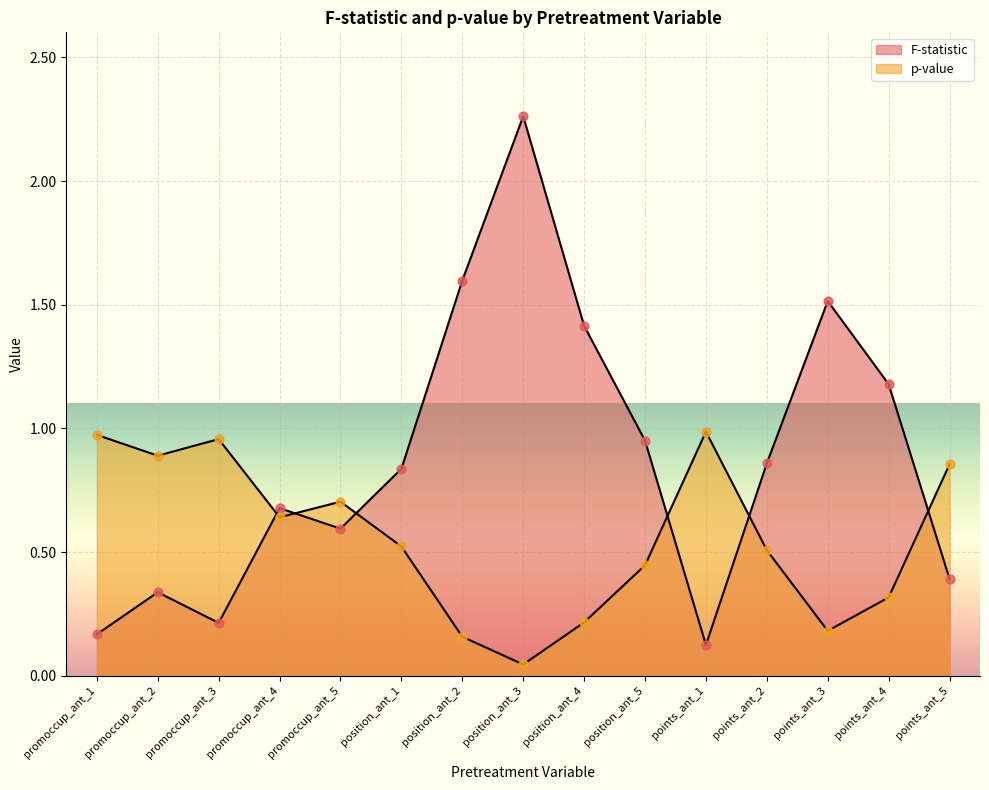

Which series reaches the minimum Y coordinate?

p-value